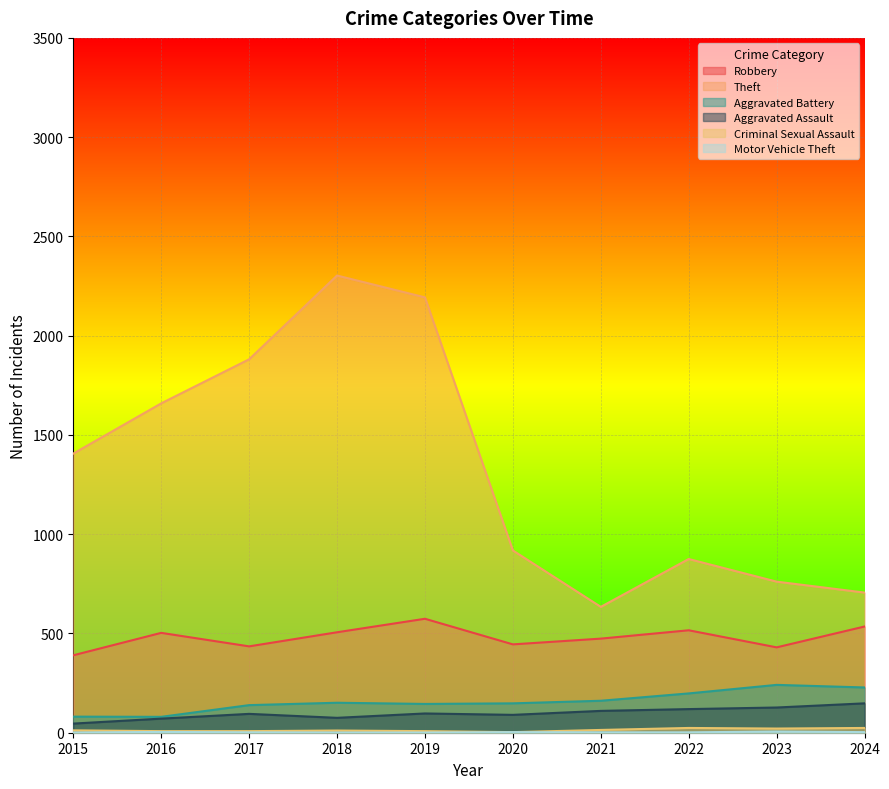

List the labels in order of Motor Vehicle Theft value, largest first.

2023, 2016, 2020, 2024, 2017, 2021, 2022, 2015, 2018, 2019